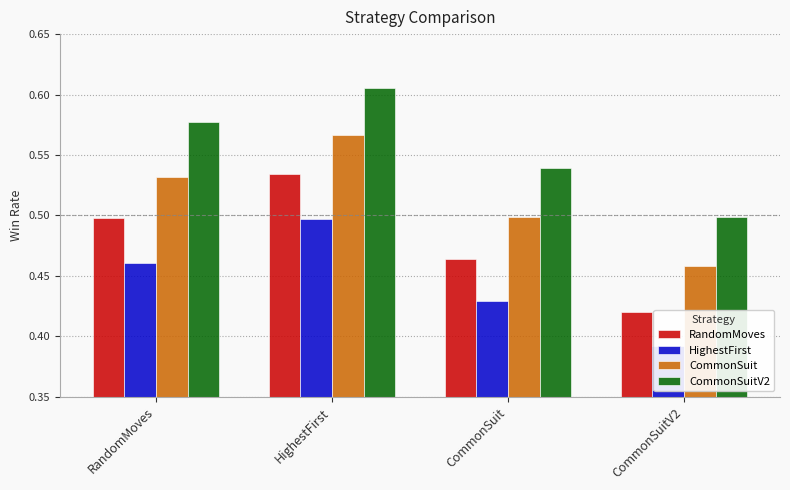

What is the label of the 1st bar from the left?

RandomMoves